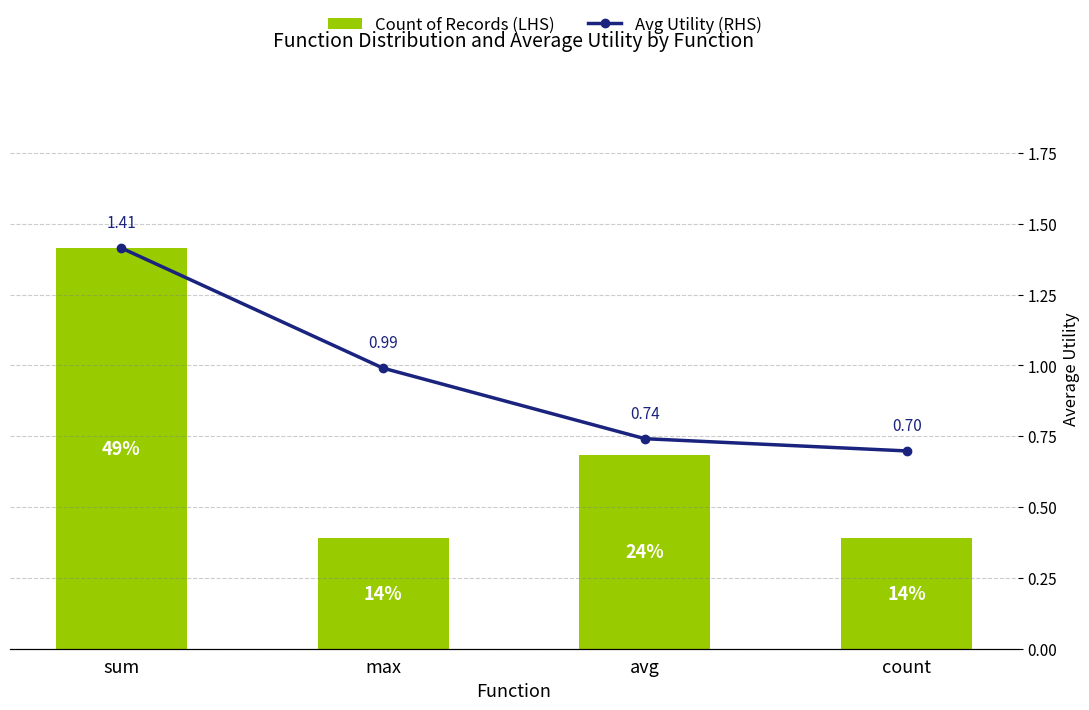

At how many categories does at least one series exceed 23?

1